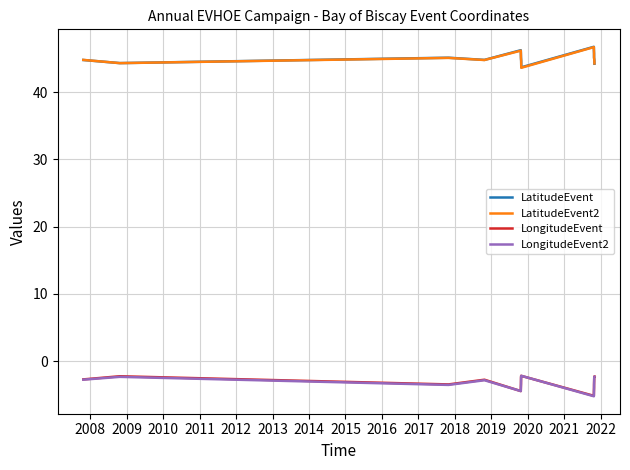

True or false: LongitudeEvent2 and LatitudeEvent cross at least once.

False